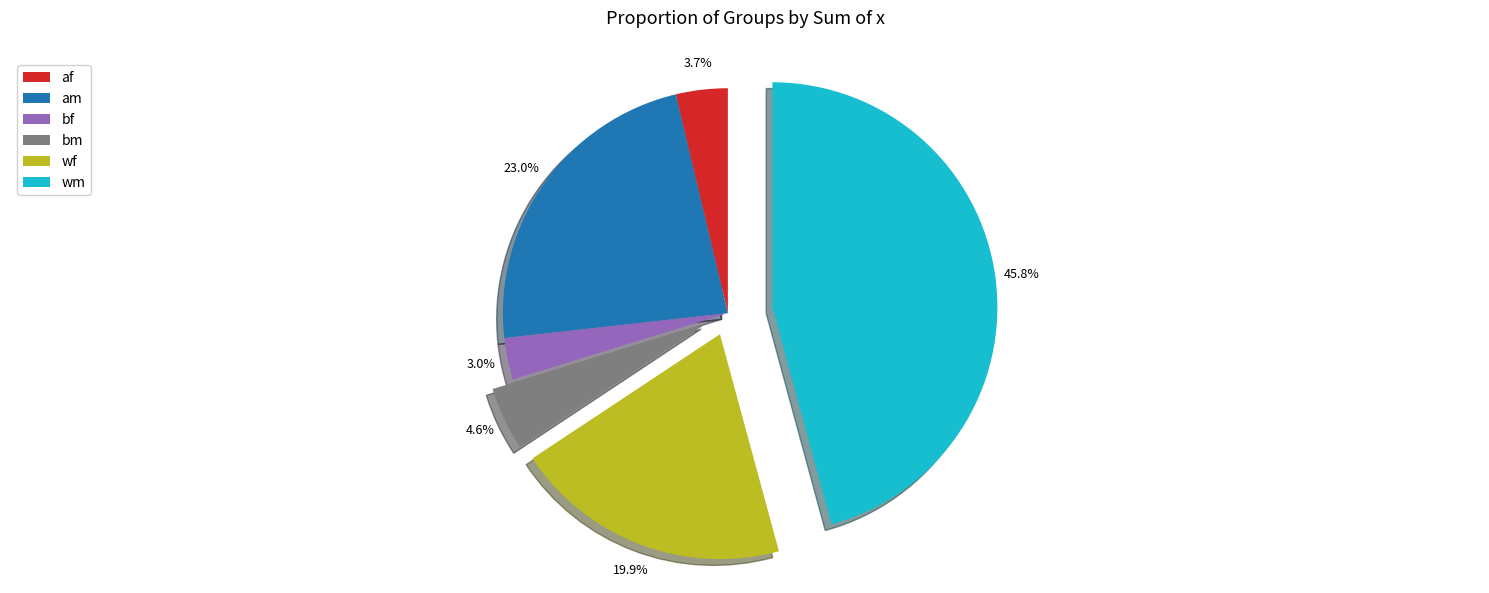

Which has a higher value, wf or wm?

wm